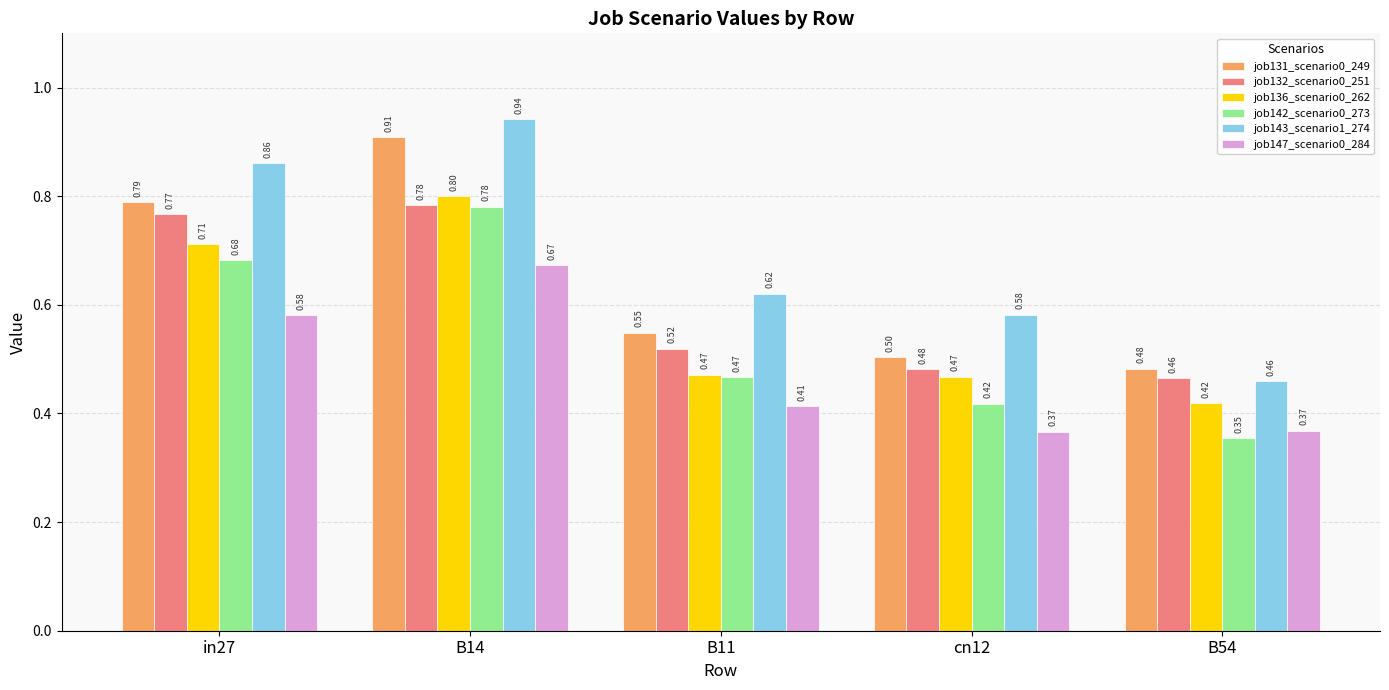

What is the sum of all job131_scenario0_249 values?

3.2